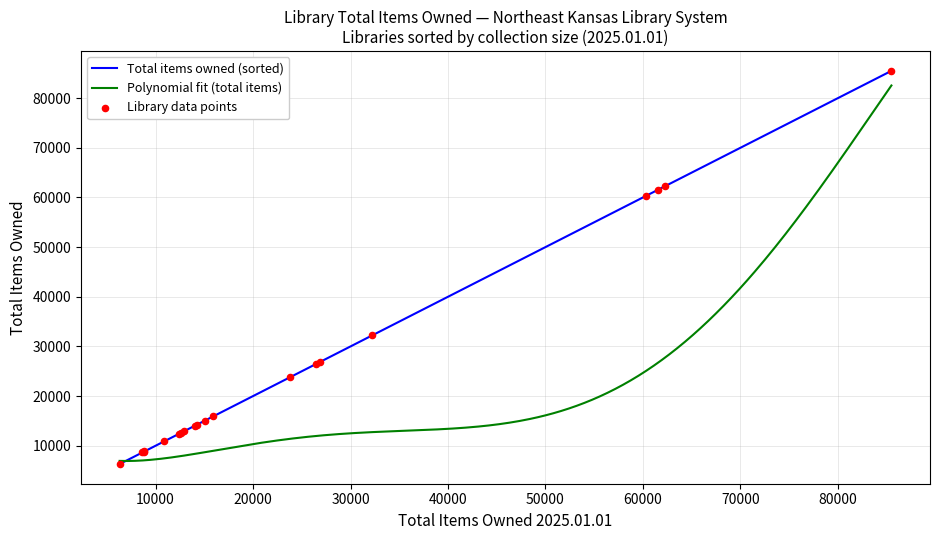

At how many categories does at least one series exceed 81001?

1